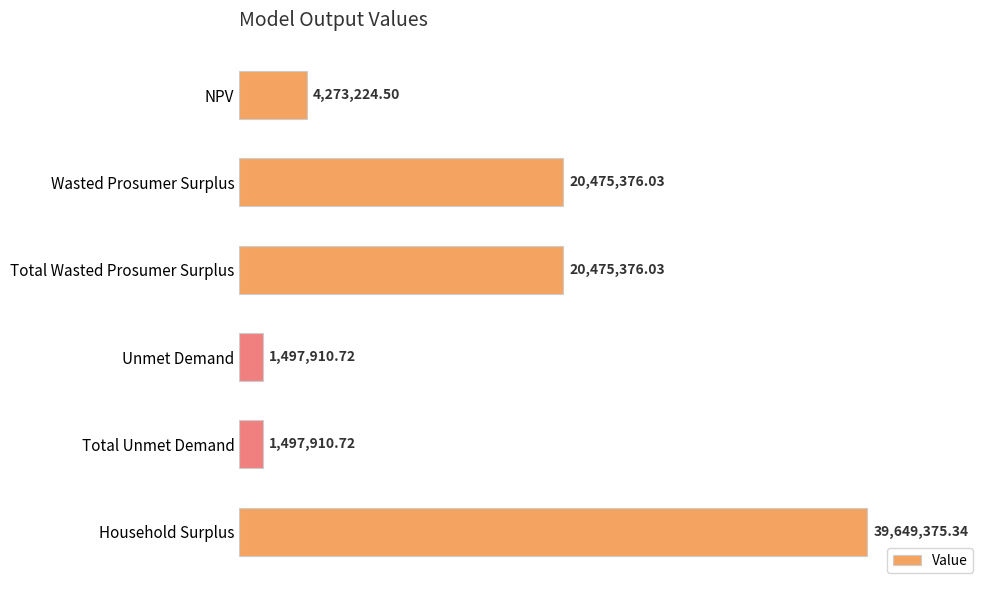

Does the chart contain any negative values?

No